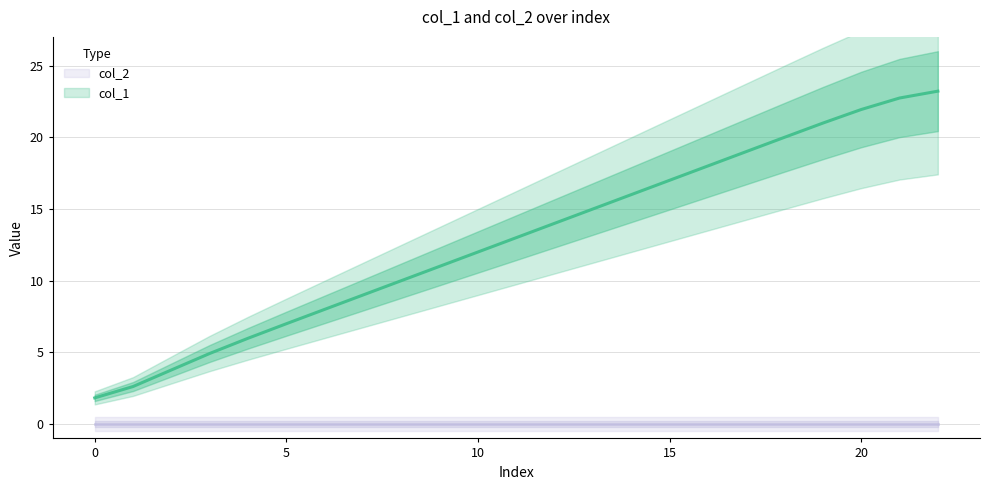

True or false: there are more than 2 points higher than both neighbors.

False